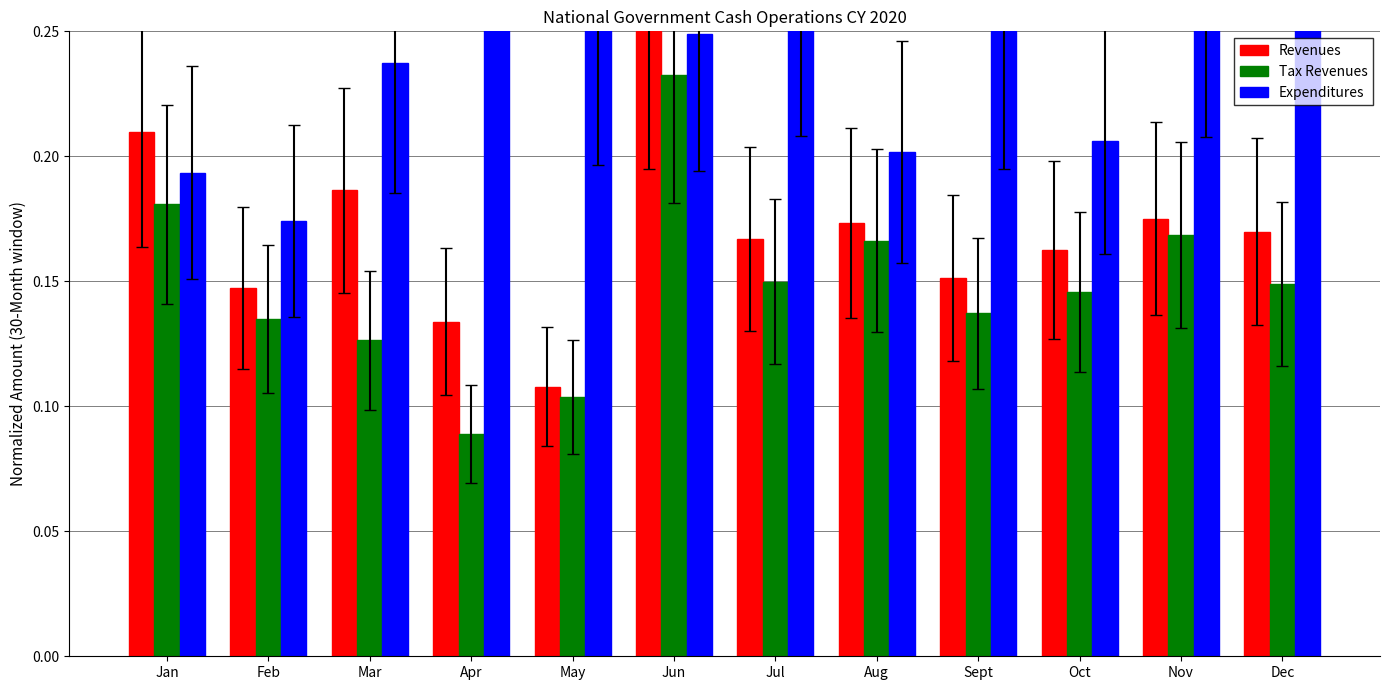

What is the label of the 10th bar from the right?

Mar